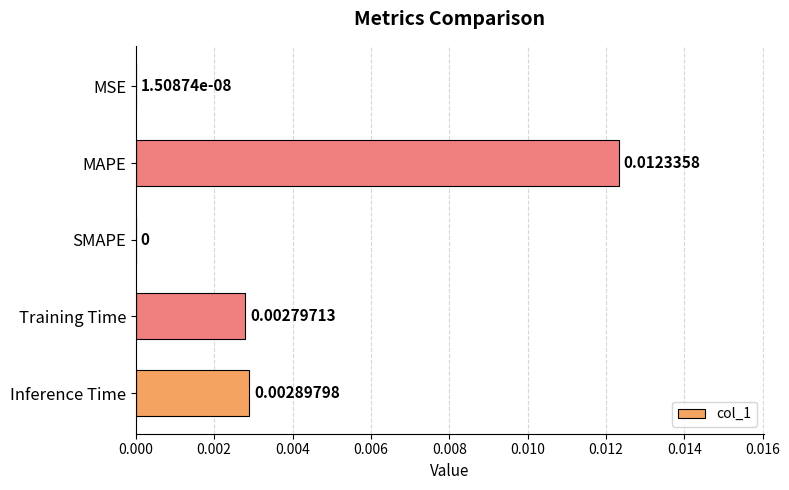

Where is the data nearest to the value 0?

SMAPE